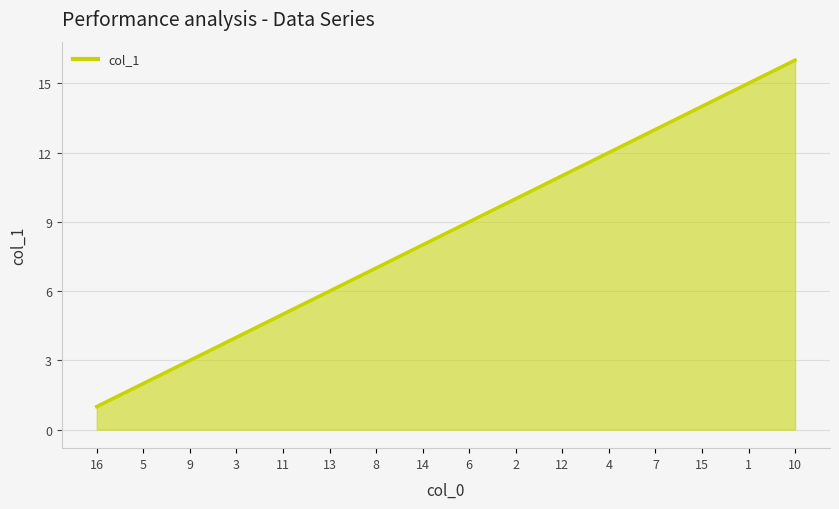

Which category has the highest value across all series?

10